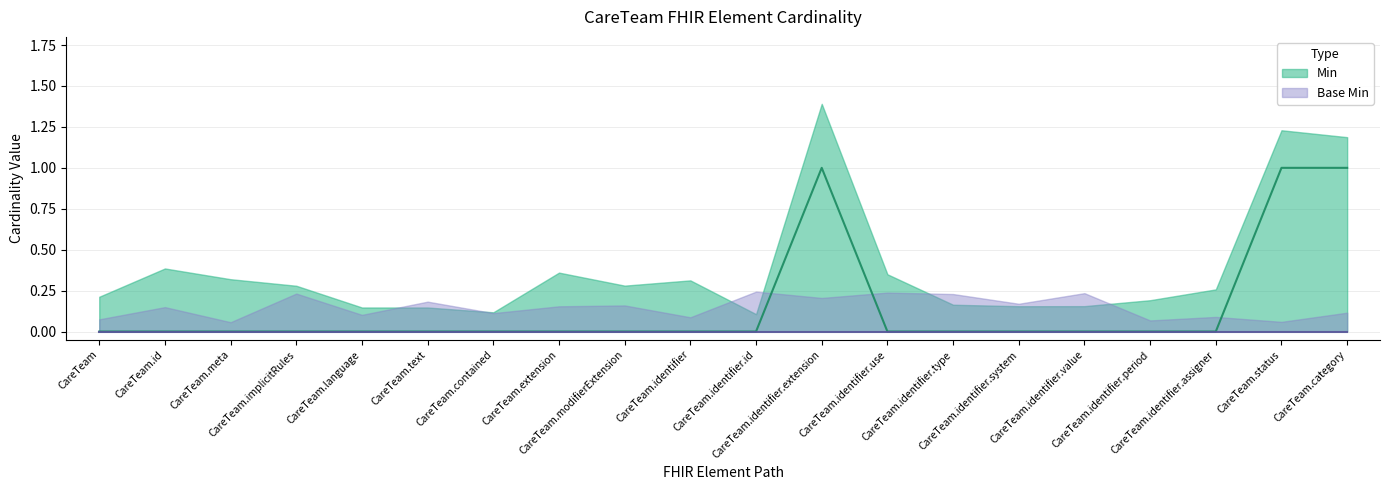

How many interior local peaks (higher than both neighbors) does the data have?

1